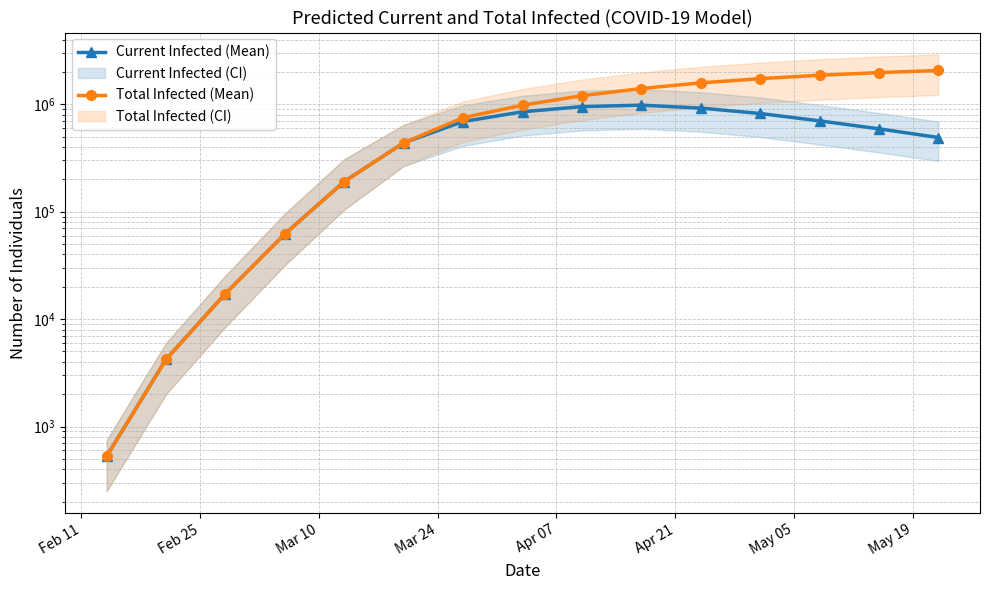

What is the lowest value of the Total Infected (Mean) series?

529